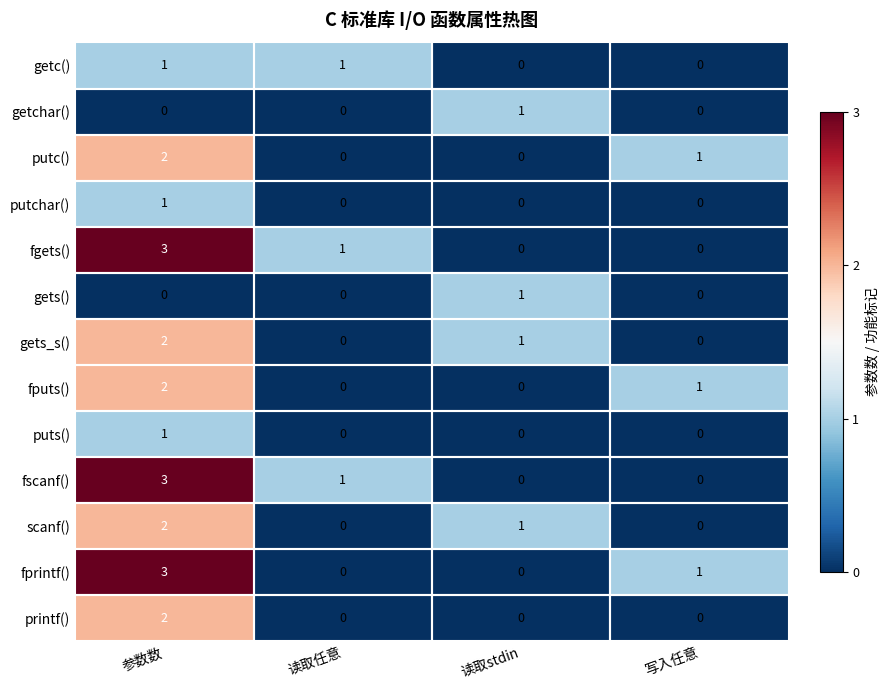

Which series changed the most between 参数数 and 读取任意?

fprintf()